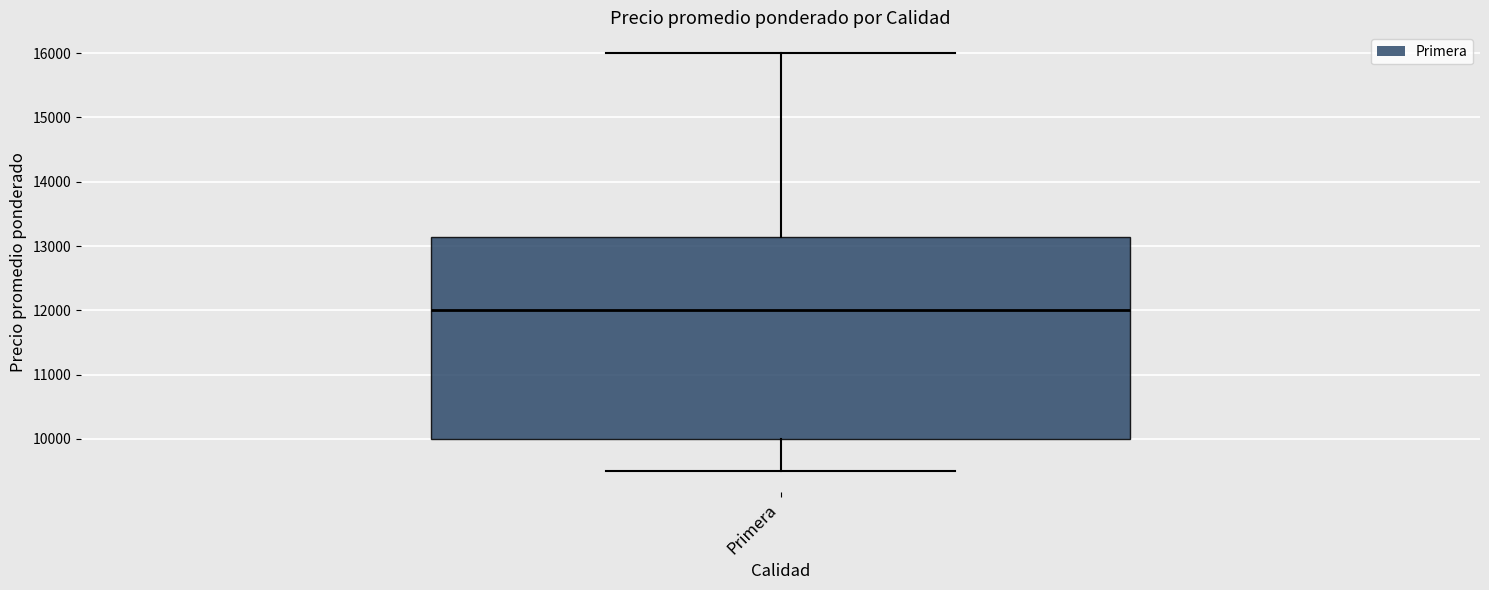

Transcribe this box plot: give where the median line is, the range the box spans, and where the two whiskers end, as read against the y-axis. The values are not printed on the chart, so give them approximately, as read against the axis.

median 12000, box 10000 to 13100, whiskers 9500 to 16000